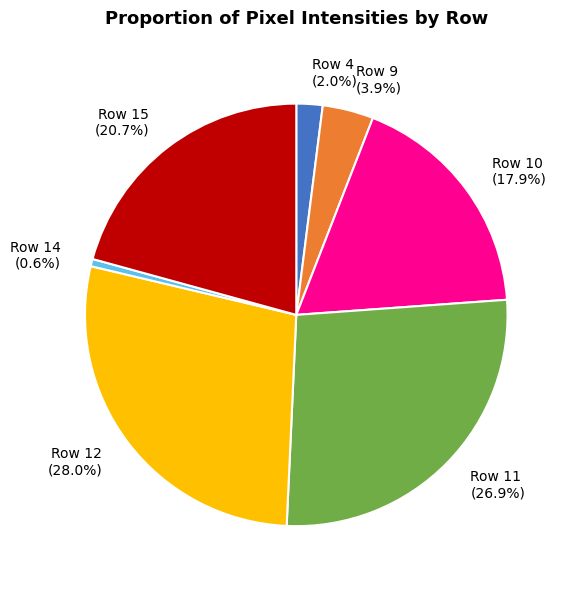

What is the largest slice in the pie chart?

Row 12